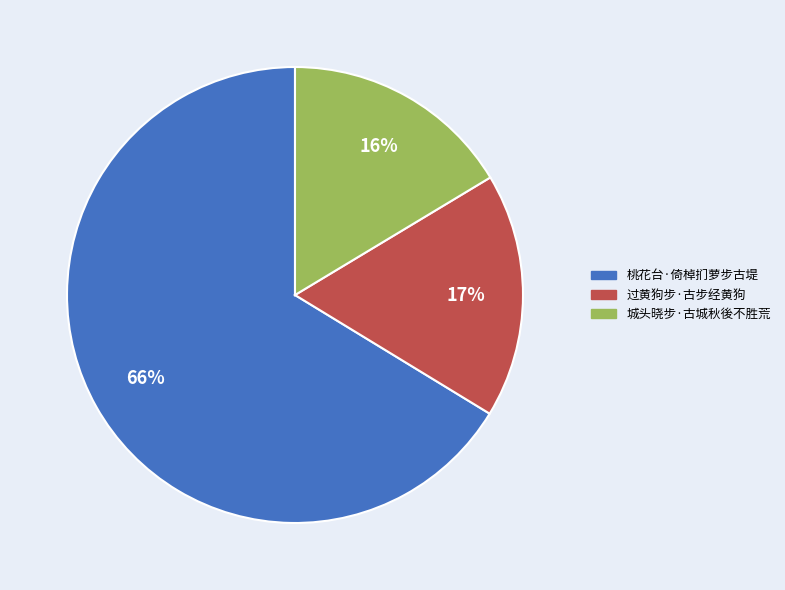

How many segments does this pie chart have?

3